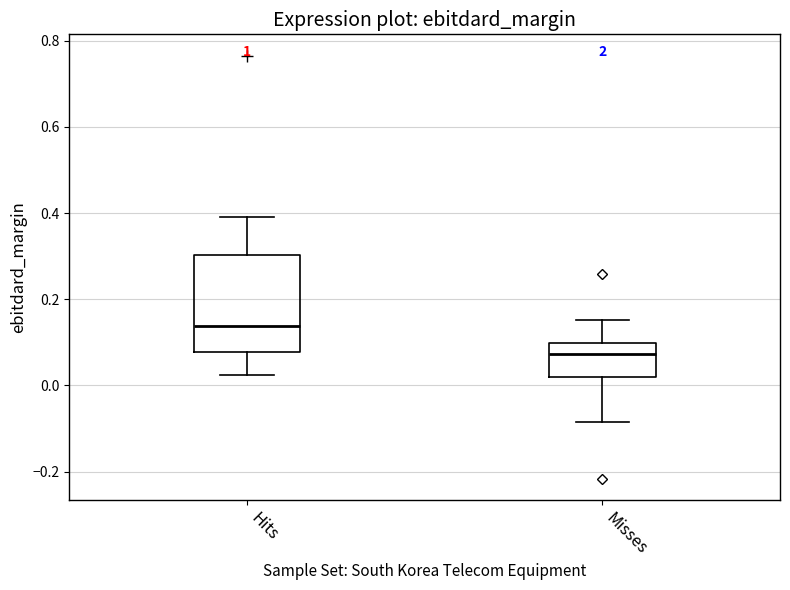

Where does the upper whisker of the box for Hits end on the y-axis? The values are not printed on the chart, so give them approximately, as read against the axis.

0.40